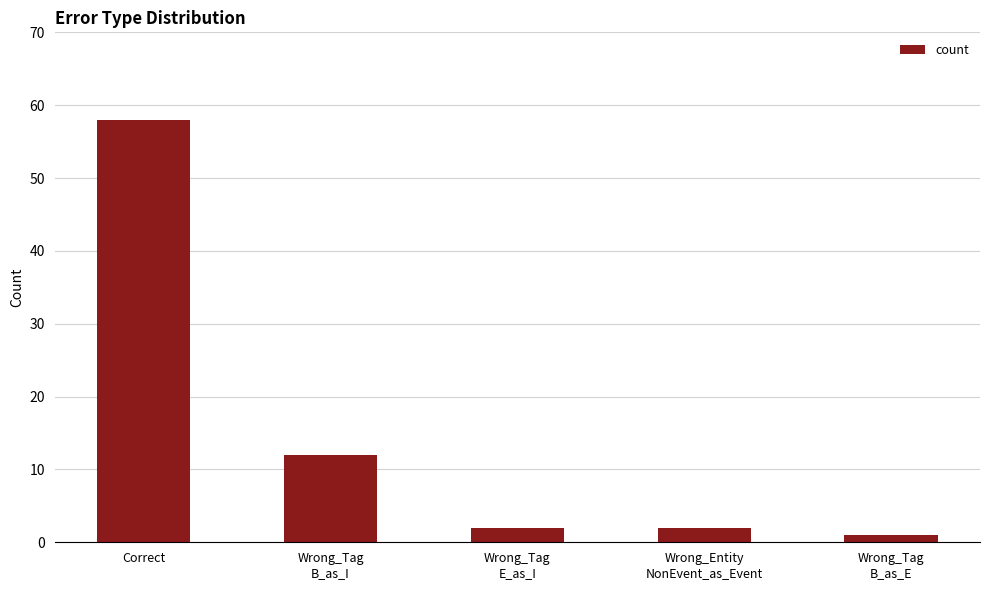

What is the sum of all values?

75